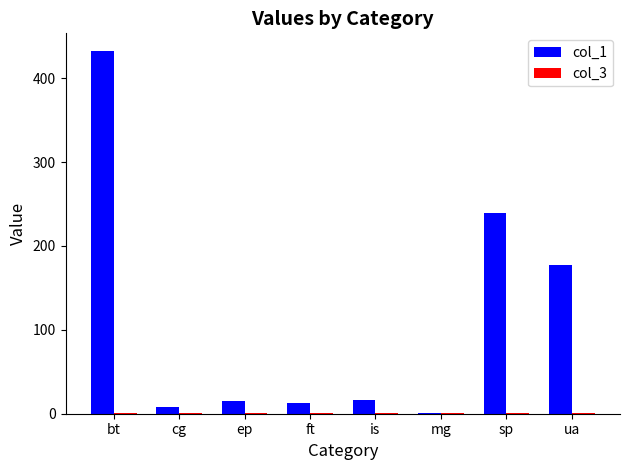

At which category is the sum across all series the highest?

bt